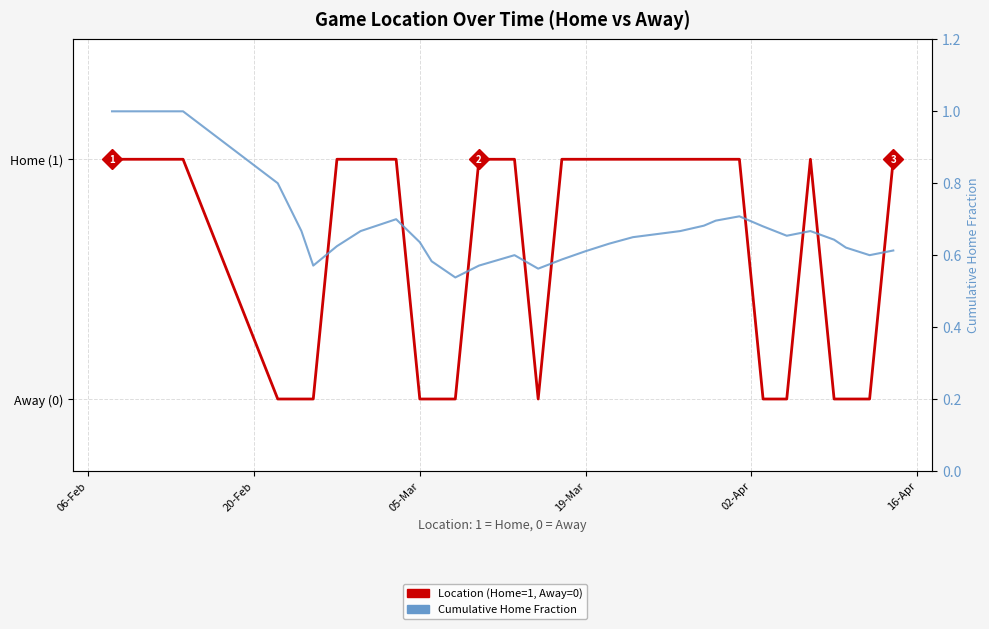

What is the sum of all Cumulative Home Fraction values?

21.2